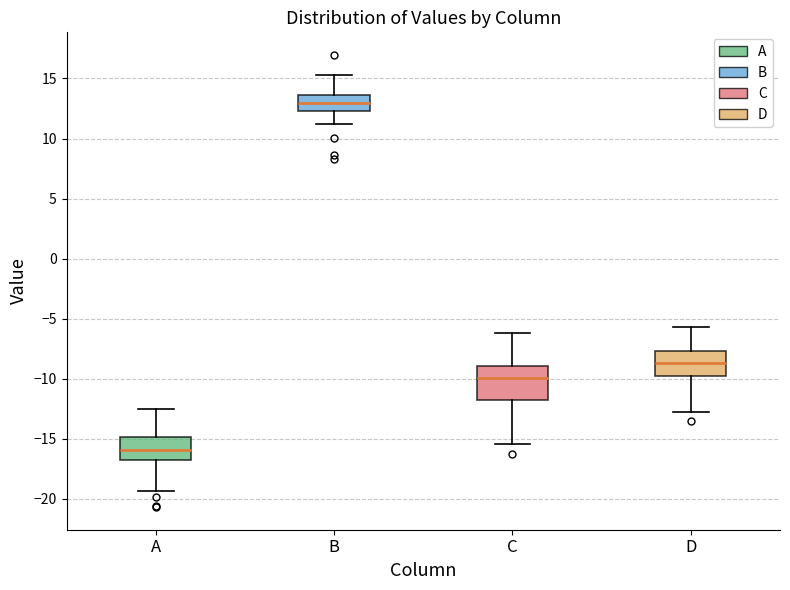

Reading left to right, transcribe this box plot: for each box, give where its median line is, the range the box spans, and where its two whiskers end, as read against the y-axis. The values are not printed on the chart, so give them approximately, as read against the axis.

A: median -16.0, box -17.0 to -15.0, whiskers -19.5 to -12.5
B: median 13.0, box 12.5 to 13.5, whiskers 11.0 to 15.5
C: median -10.0, box -12.0 to -9.0, whiskers -15.5 to -6.0
D: median -8.5, box -10.0 to -7.5, whiskers -13.0 to -5.5